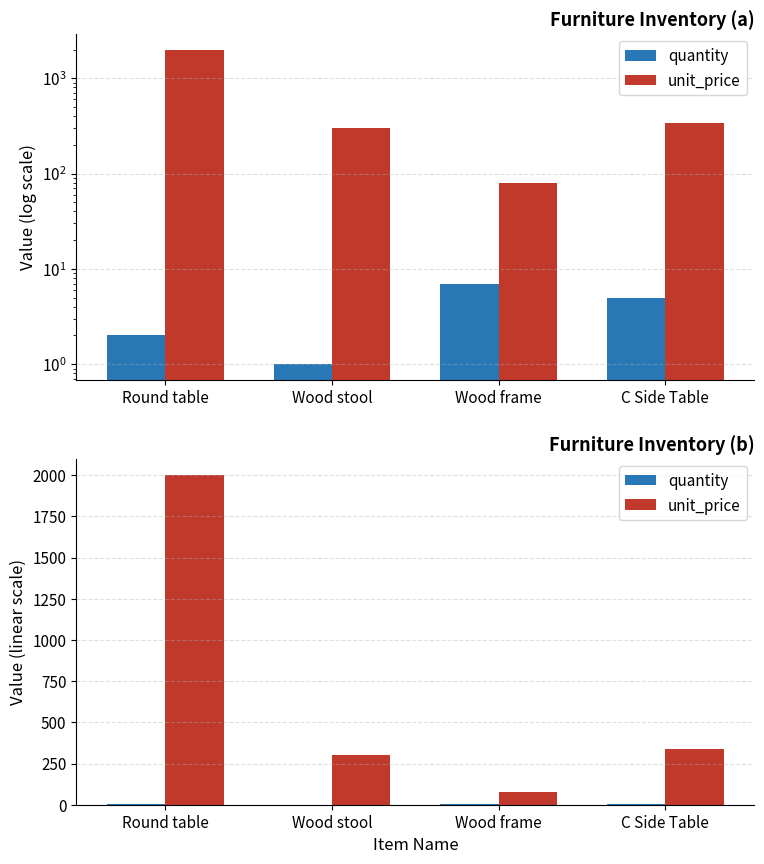

Is the value of unit_price at C Side Table greater than the value of quantity at Wood stool?

Yes